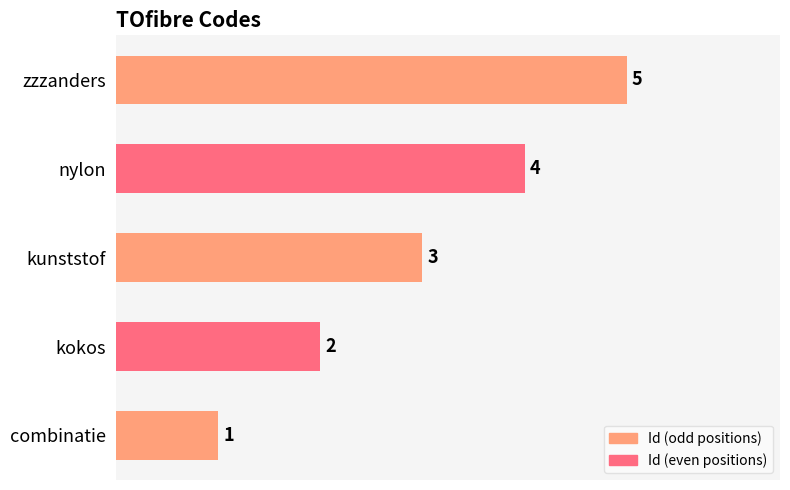

Does the chart contain stacked bars?

No